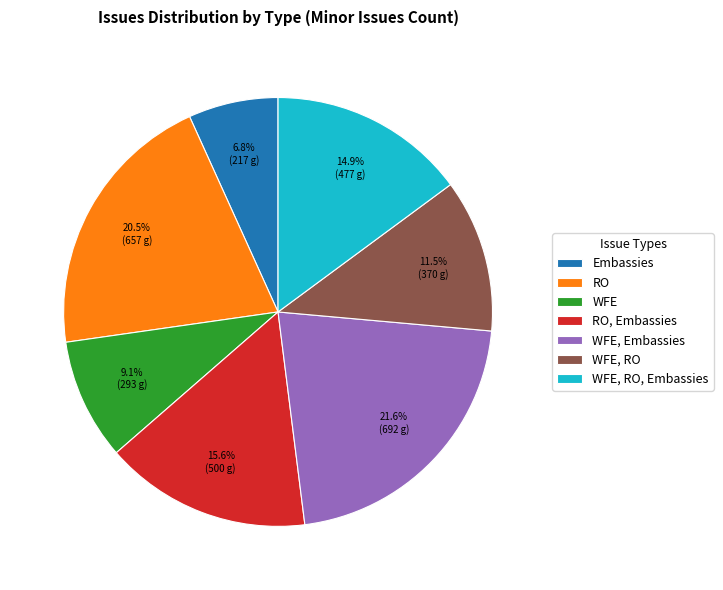

What is the ratio of the value at Embassies to the value at RO?

0.3